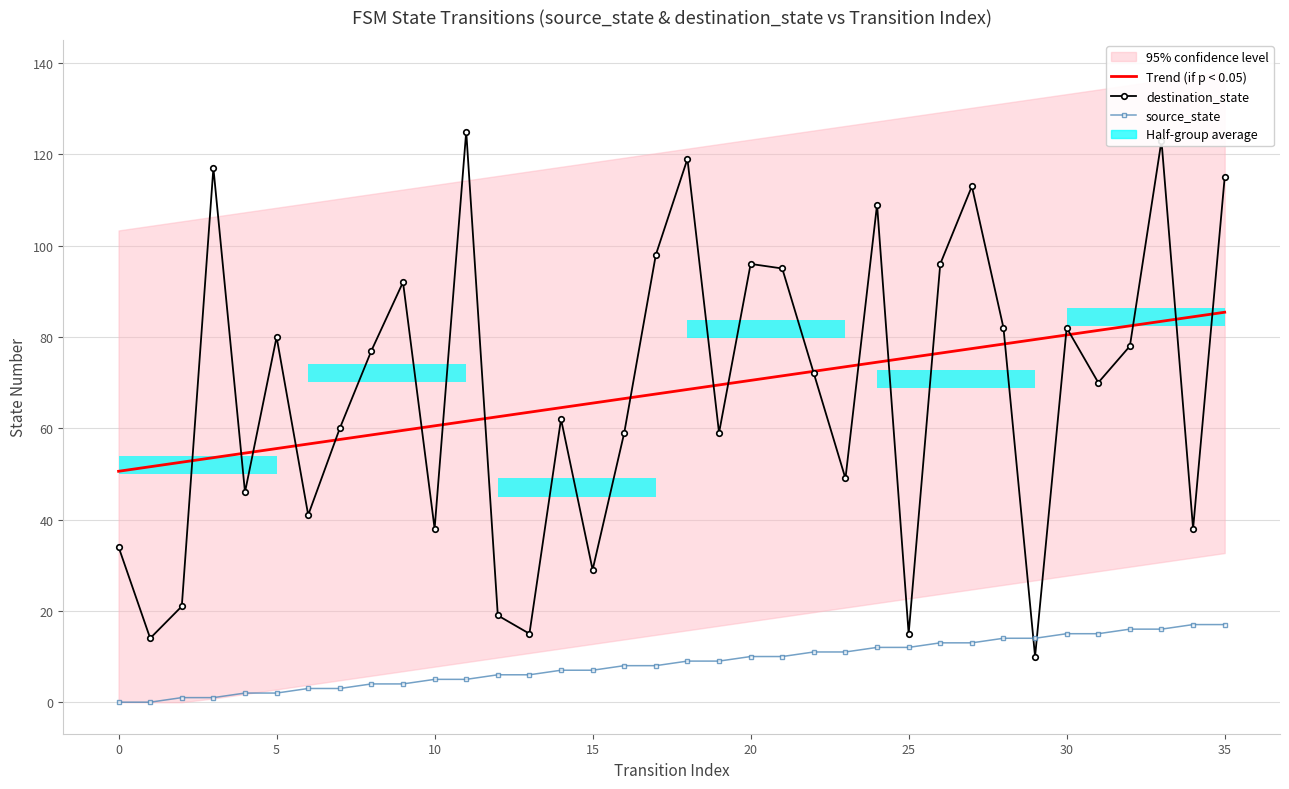

How many data points does each series have?

36